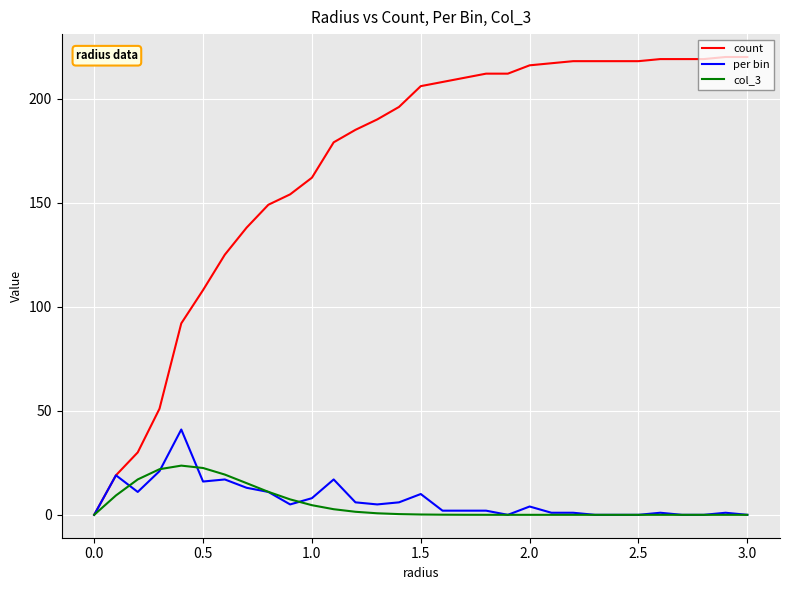

Is this an area chart (filled region under the line)?

No